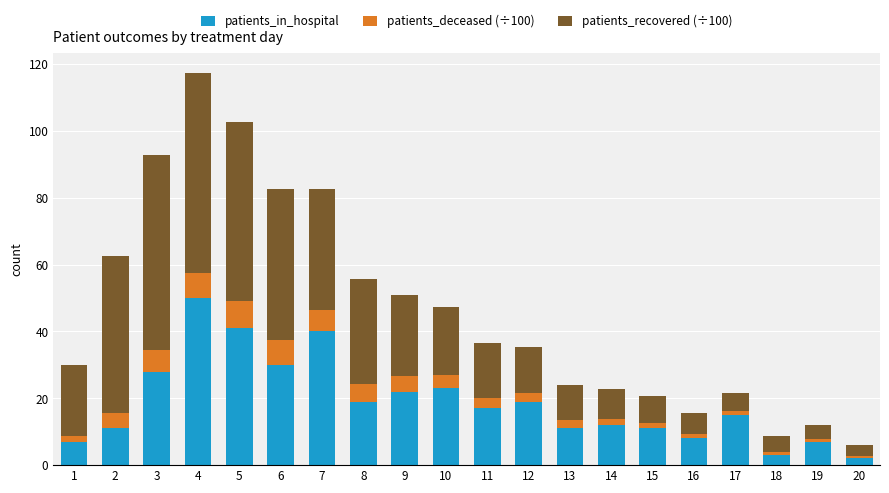

How many data points in patients_in_hospital are less than 17?

10